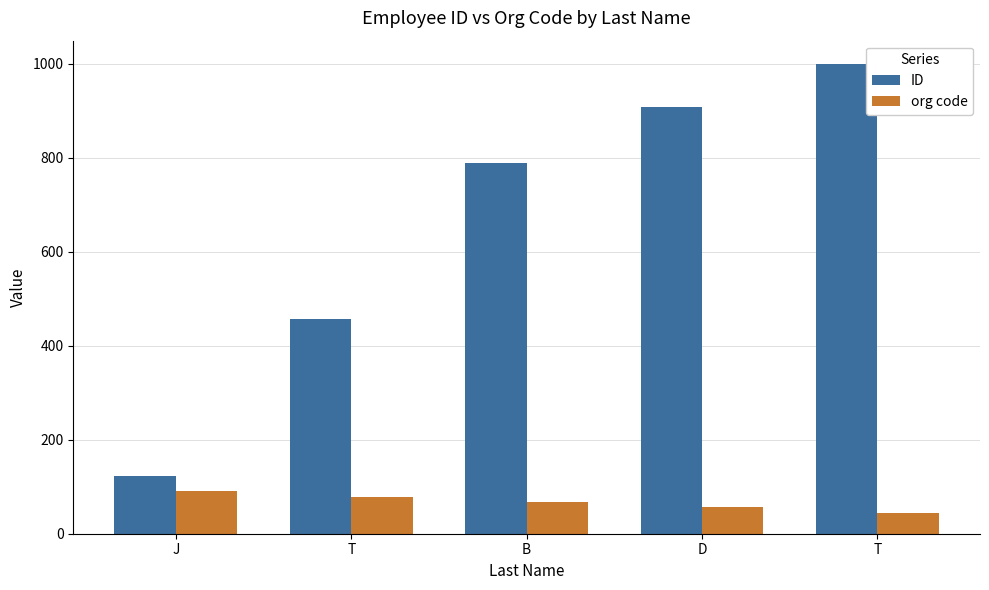

How many distinct data groups are displayed?

2